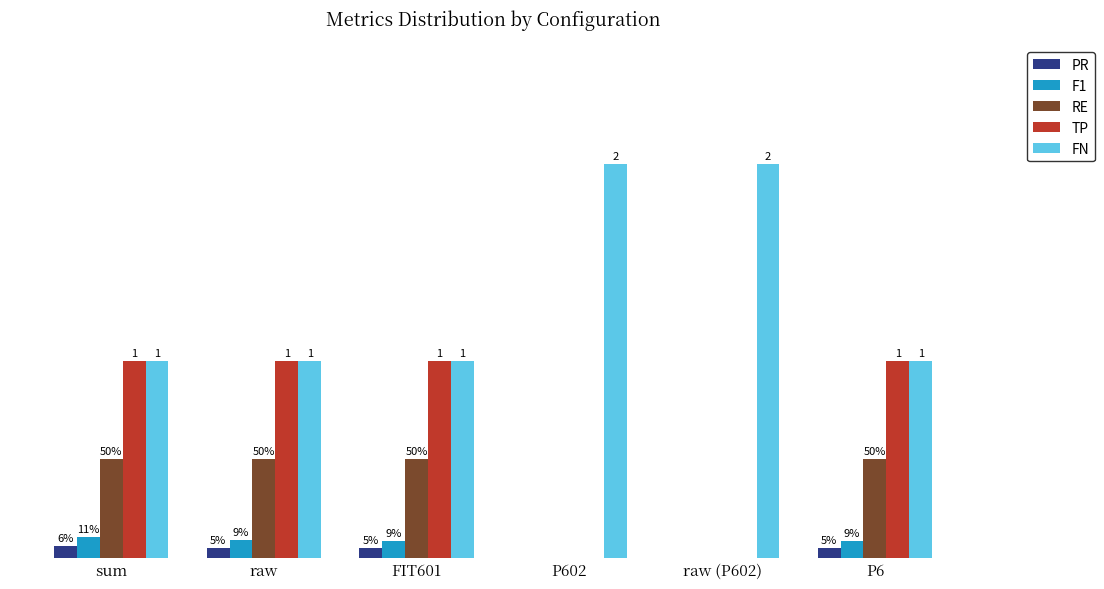

Is it true that FN equals 0.9 at raw (P602)?

False